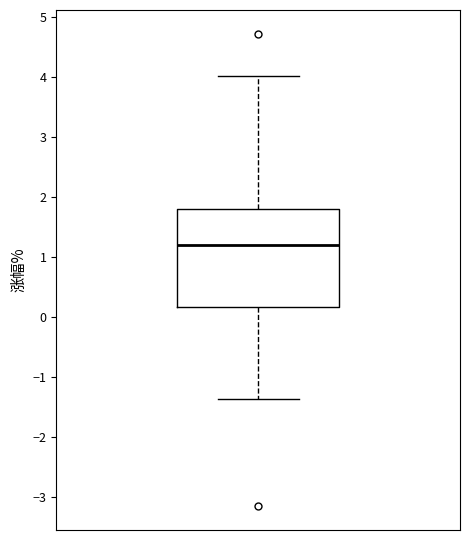

Transcribe this box plot: give where the median line is, the range the box spans, and where the two whiskers end, as read against the y-axis. The values are not printed on the chart, so give them approximately, as read against the axis.

median 1.2, box 0.2 to 1.8, whiskers -1.4 to 4.0